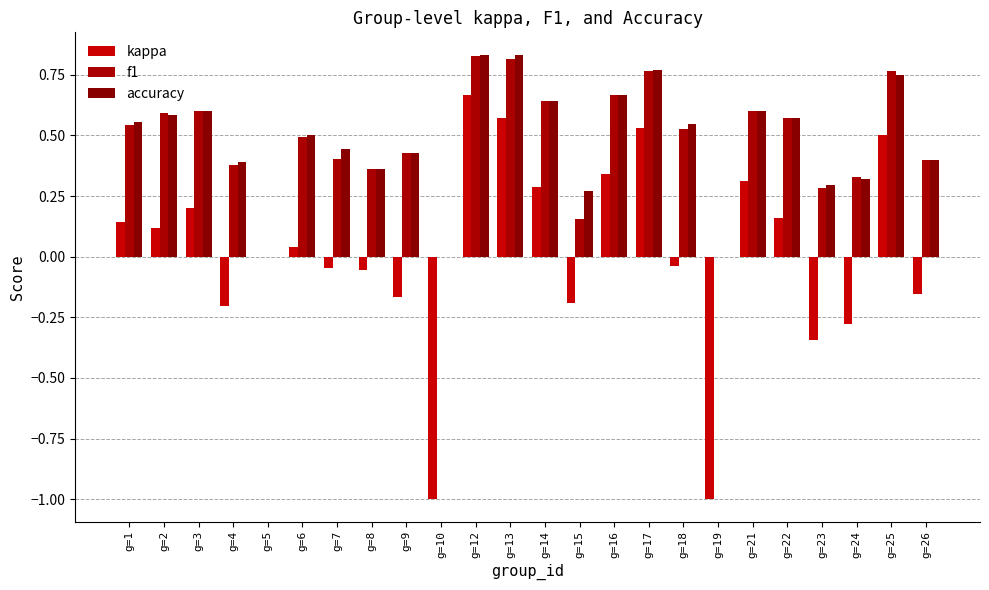

Count the number of data series in this chart.

3